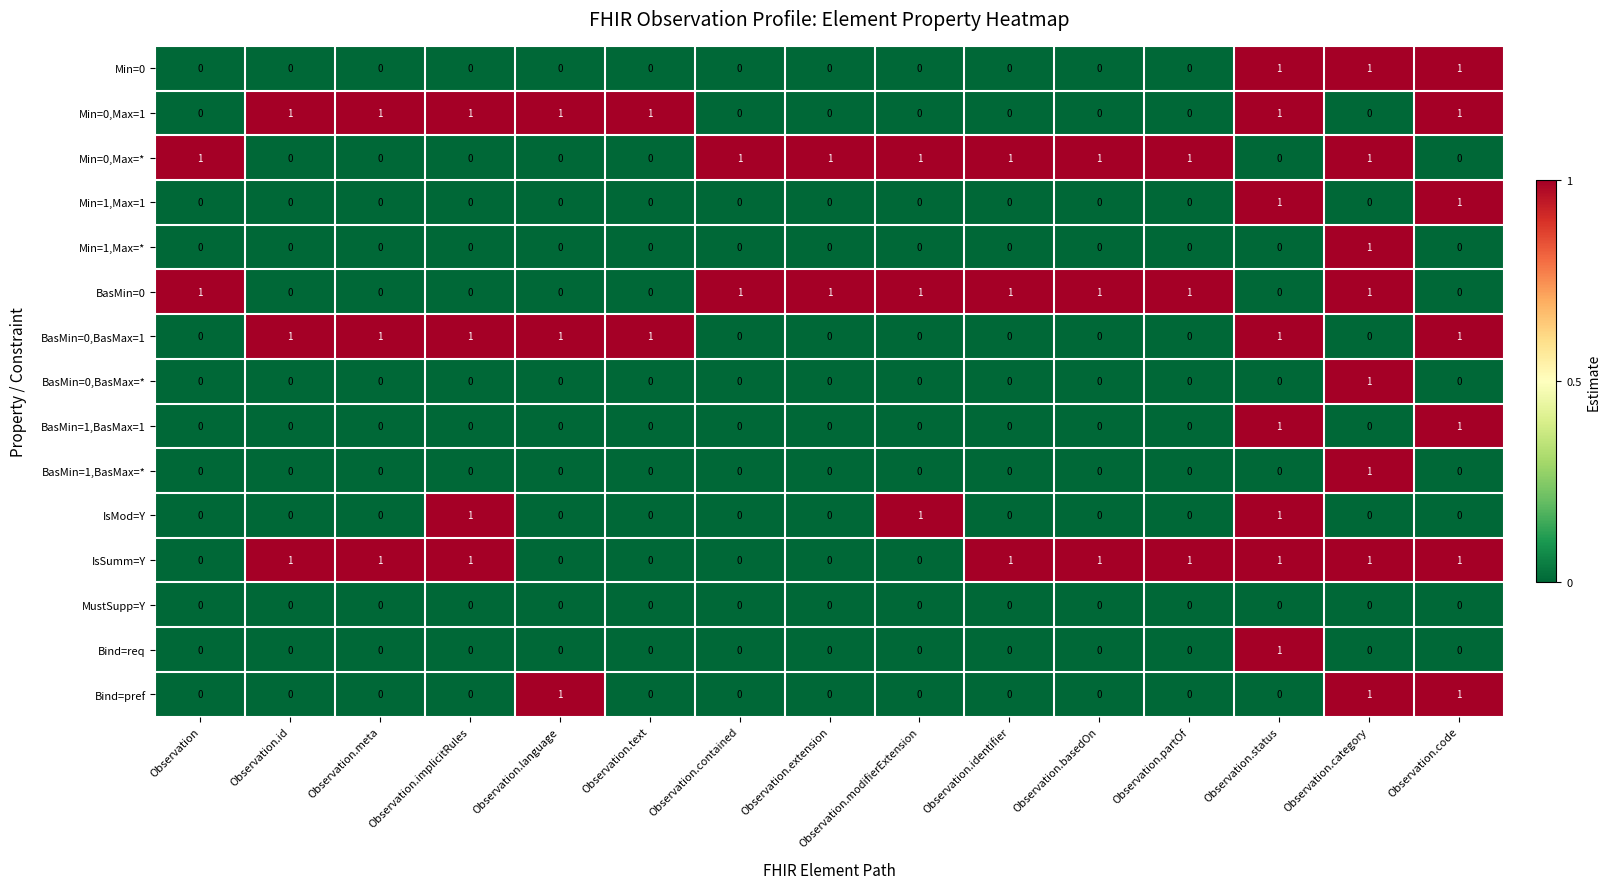

At how many categories does at least one series exceed 0?

15